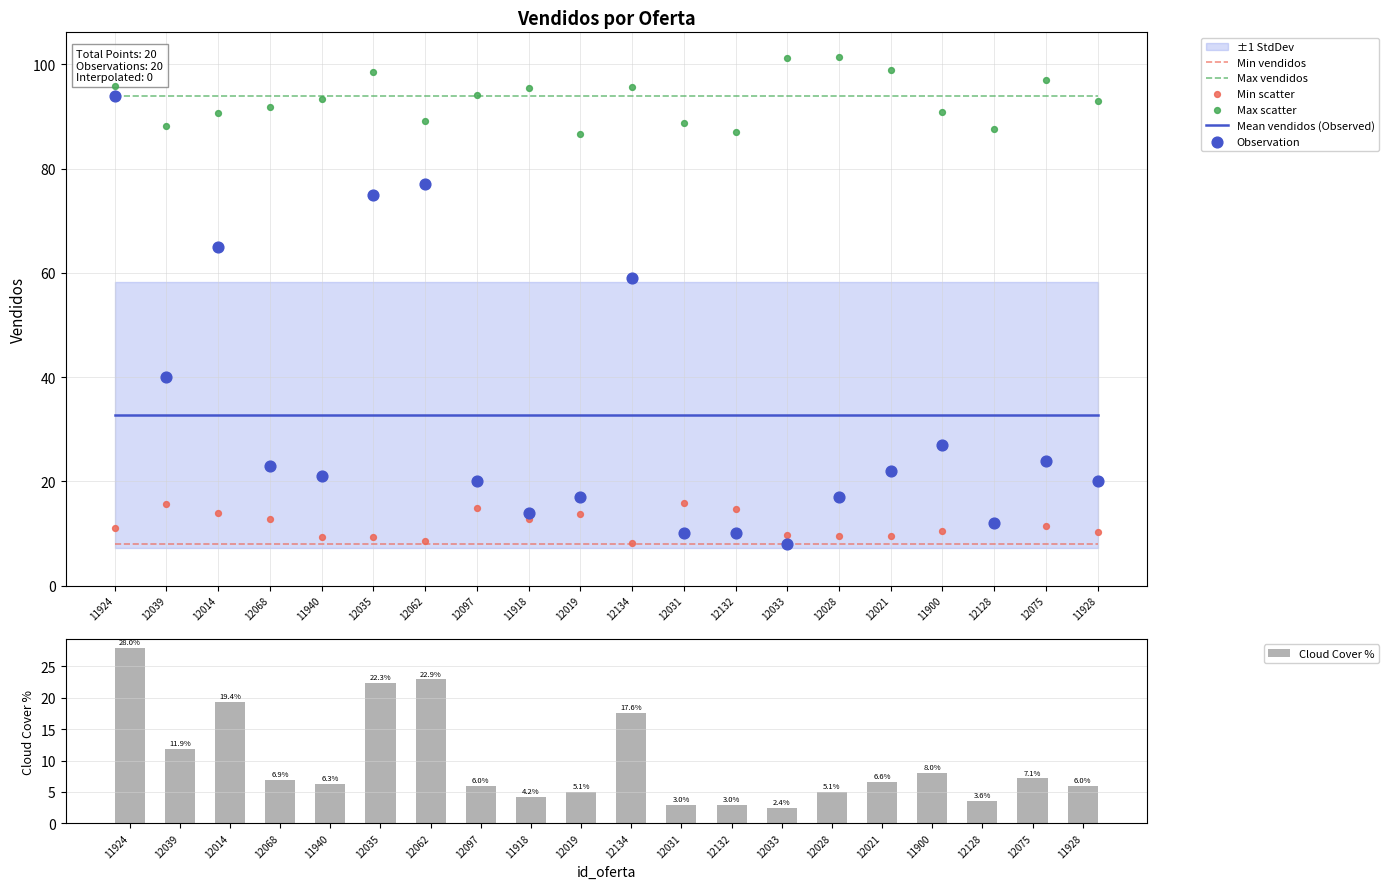

Between 11924 and 12132, which is larger?

11924